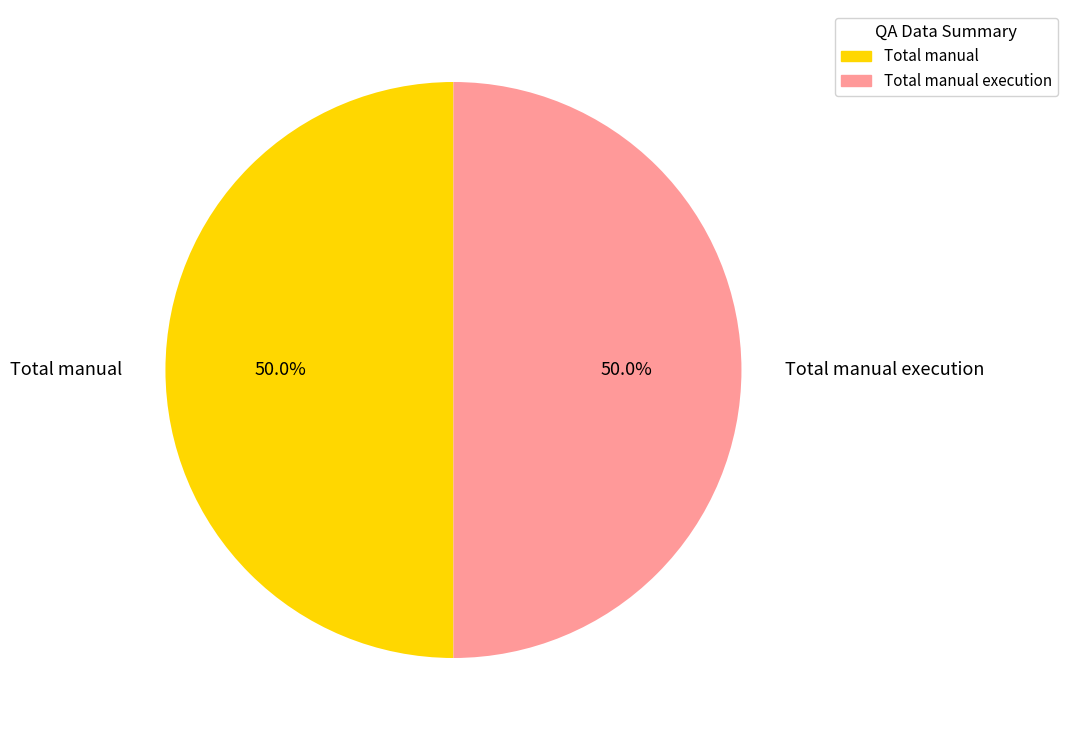

To the nearest percent, what portion does Total manual execution represent?

50%